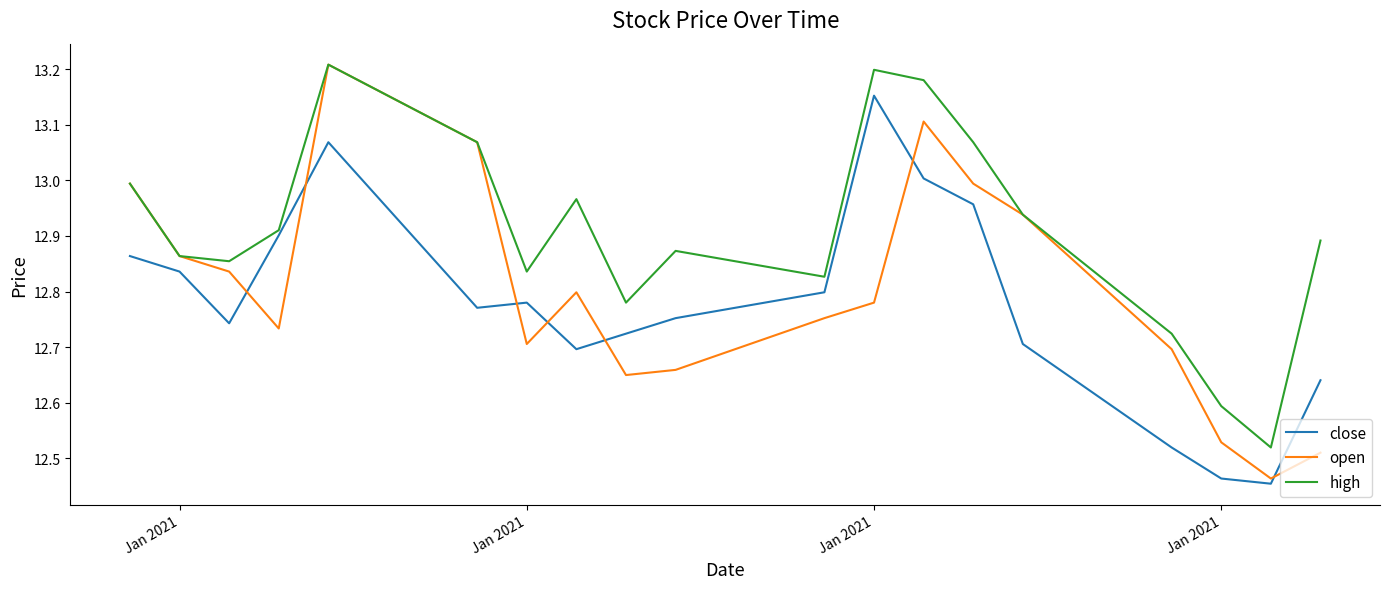

How many lines are shown in the chart?

3